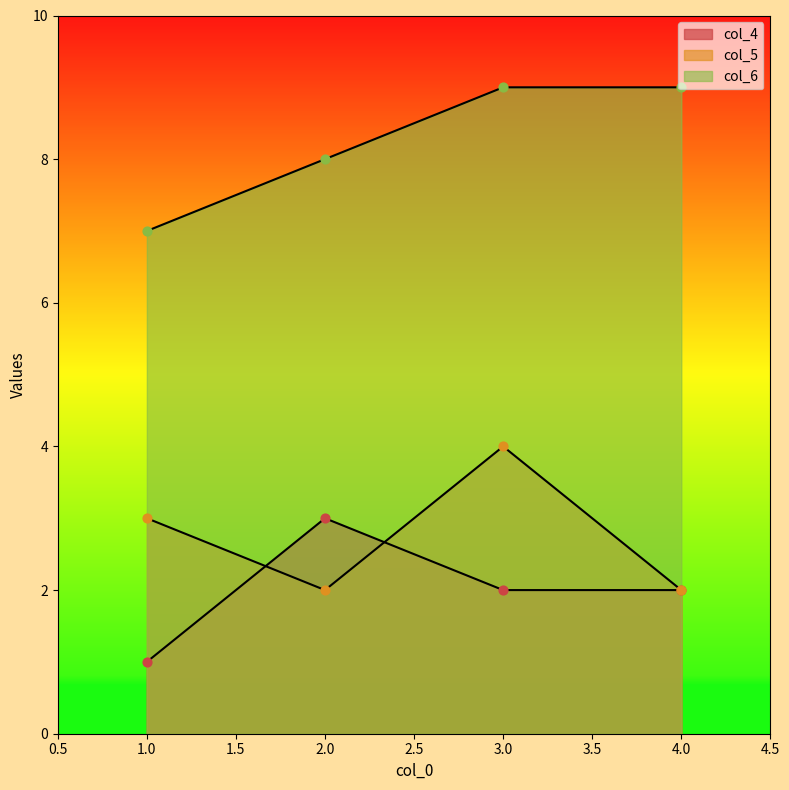

Which series has the largest Y range (max minus min)?

col_4